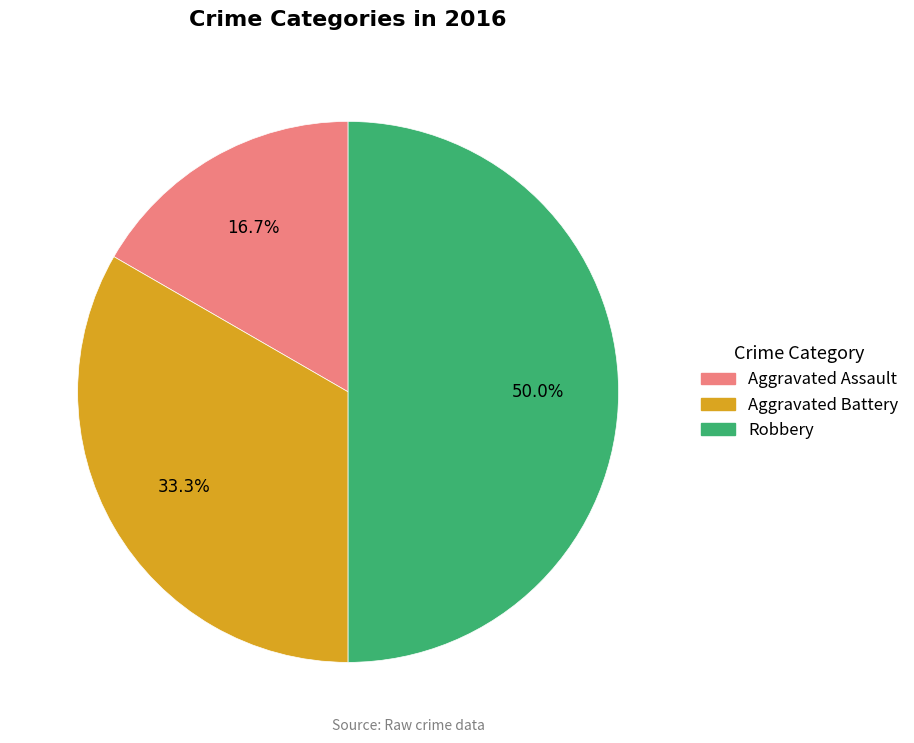

Which slice is the largest?

Robbery